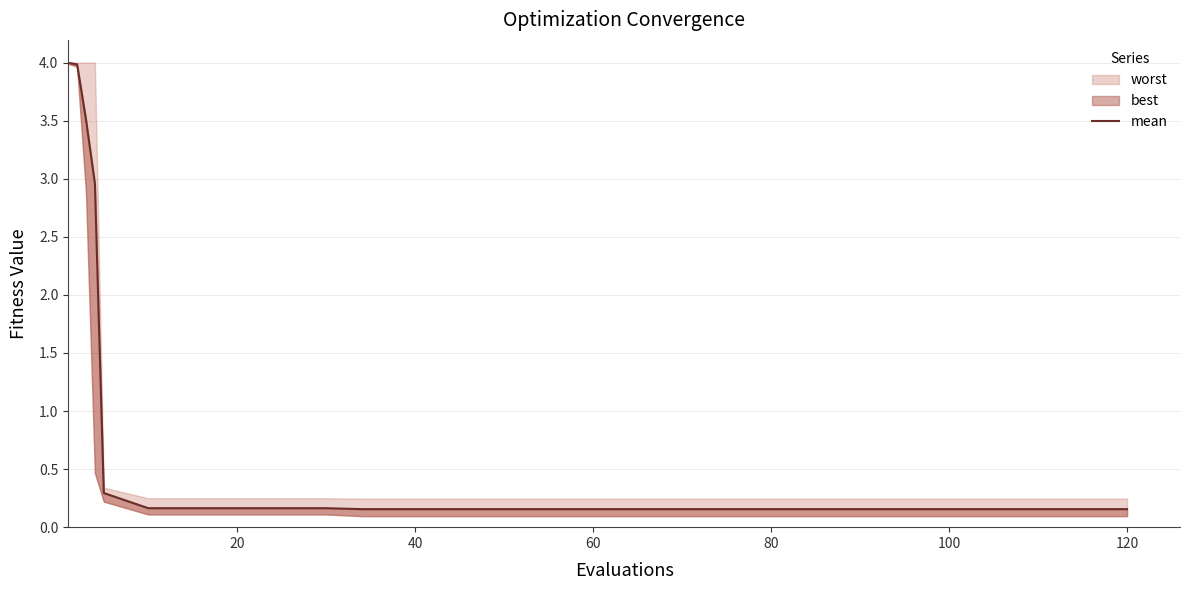

What is the greatest value displayed?

4.0